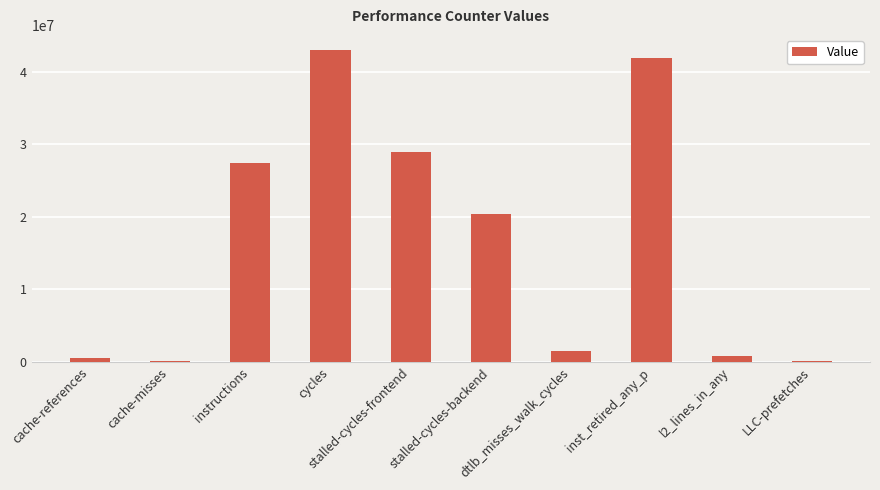

What is the greatest value displayed?

42968347